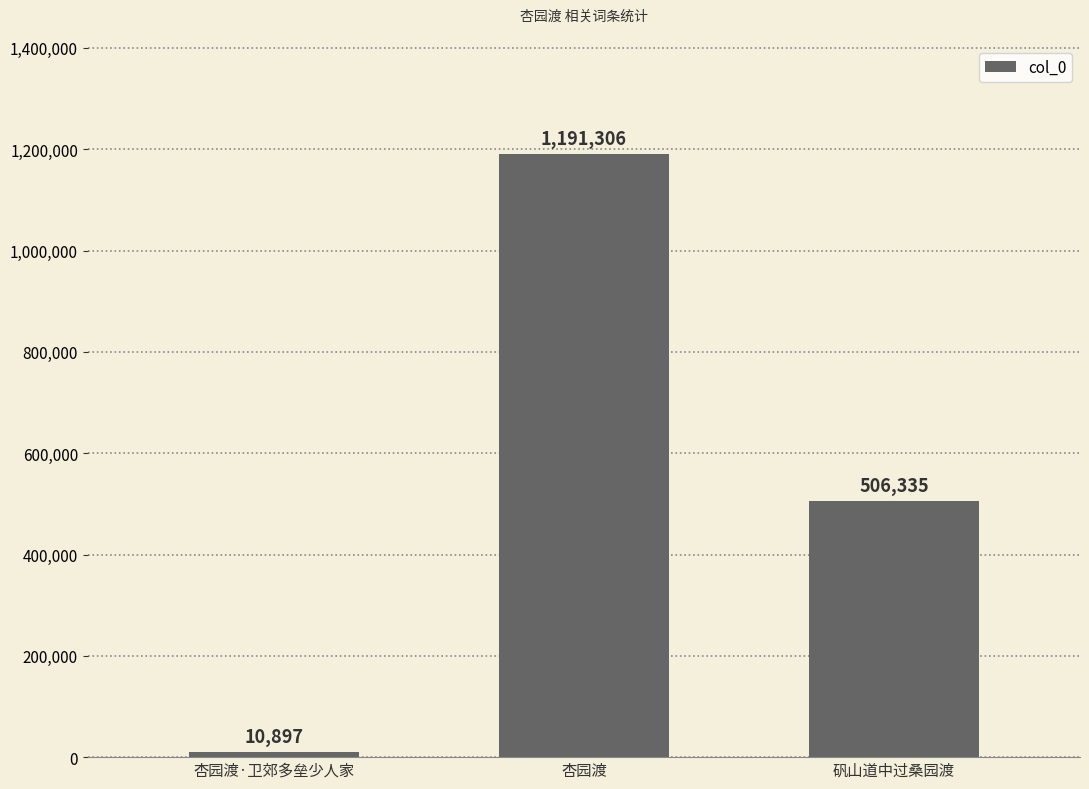

What is the value of the 3rd bar from the left?

506335